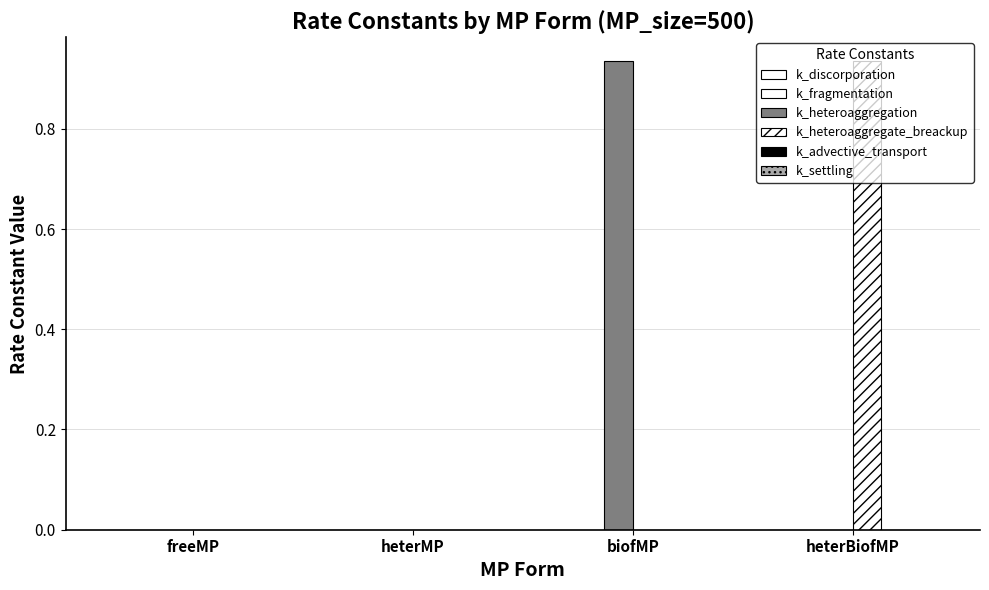

The value of k_heteroaggregate_breackup at heterMP is 0.5. True or false?

False